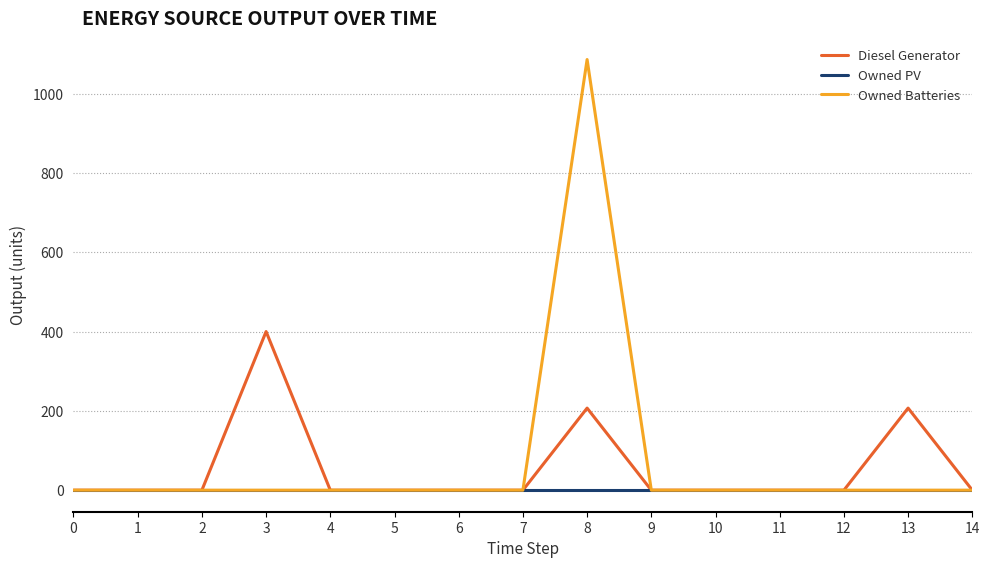

True or false: Diesel Generator has more than 0 points higher than both neighbors.

True